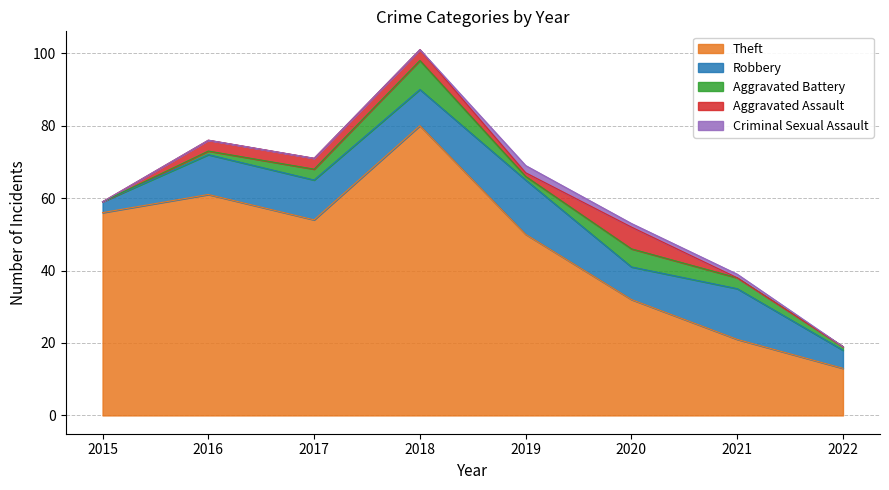

Which series has the largest total across all categories?

Theft